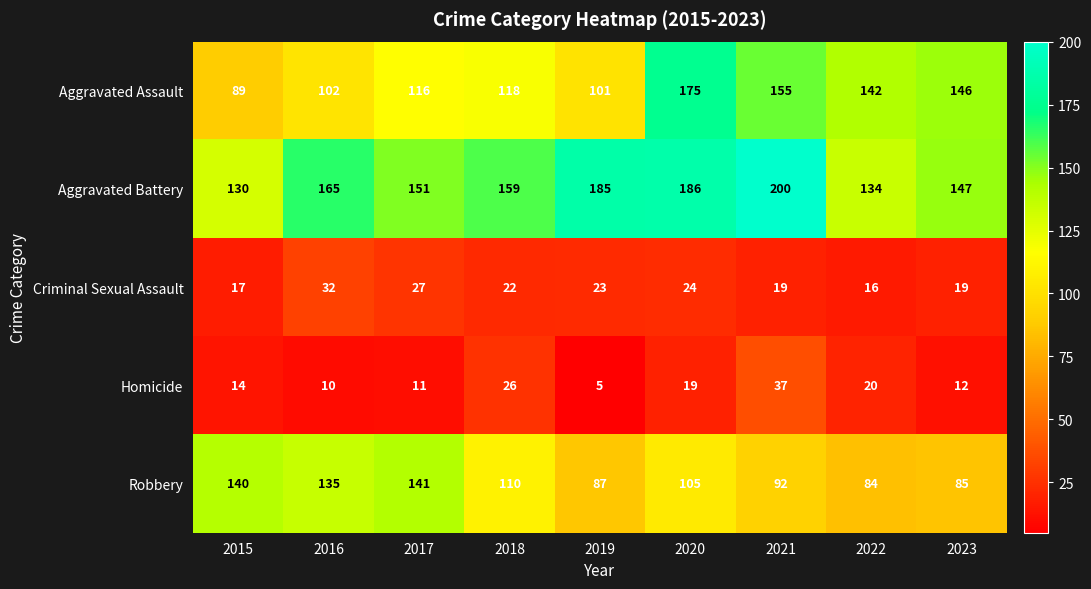

What is the total value across all series at 2020?

509